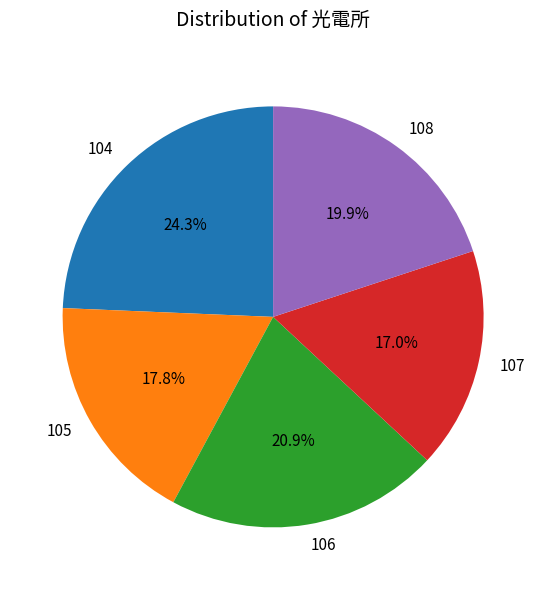

To the nearest percent, what is the average slice percentage?

20%